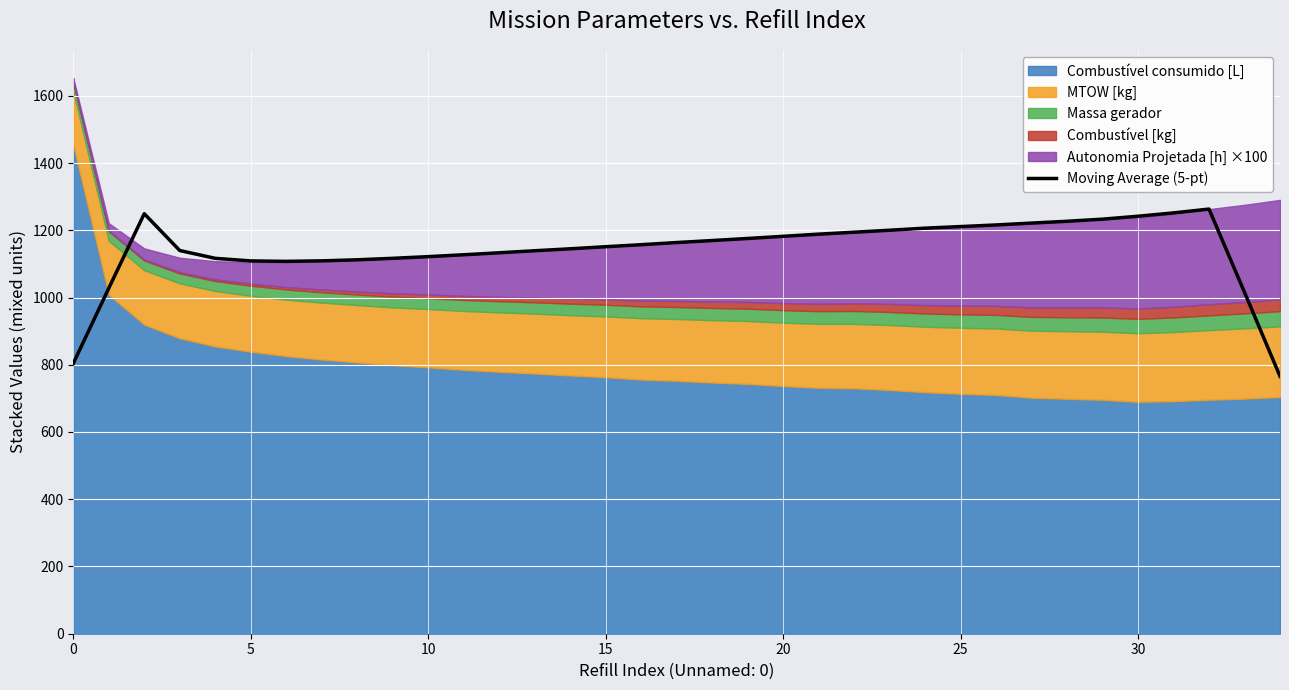

How many categories are shown in the chart?

35